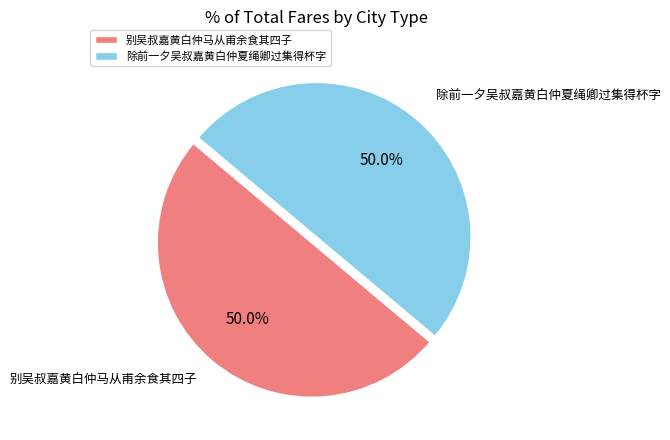

To the nearest percent, what is the combined percentage of 除前一夕吴叔嘉黄白仲夏绳卿过集得杯字 and 别吴叔嘉黄白仲马从甫余食其四子?

100%